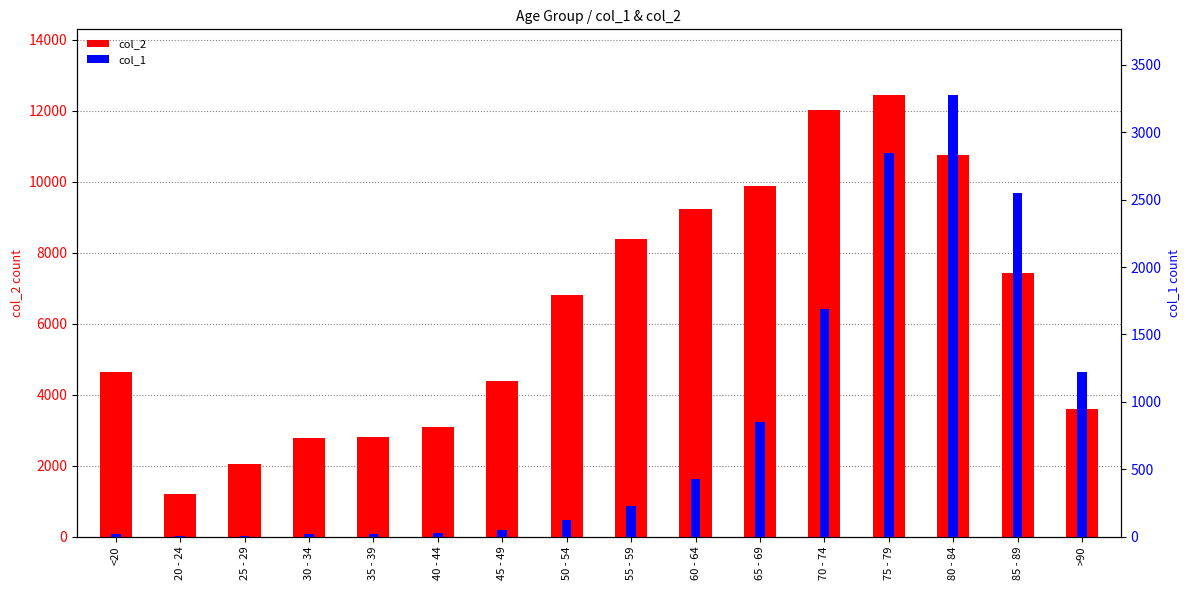

Where is col_1 nearest to the value 1638?

70 - 74